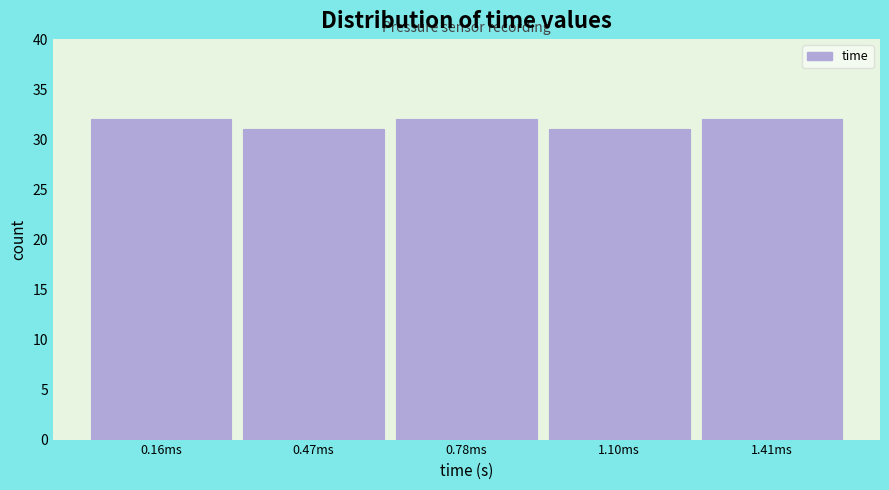

Reading left to right, what are all the values shown in this chart?

32	31	32	31	32